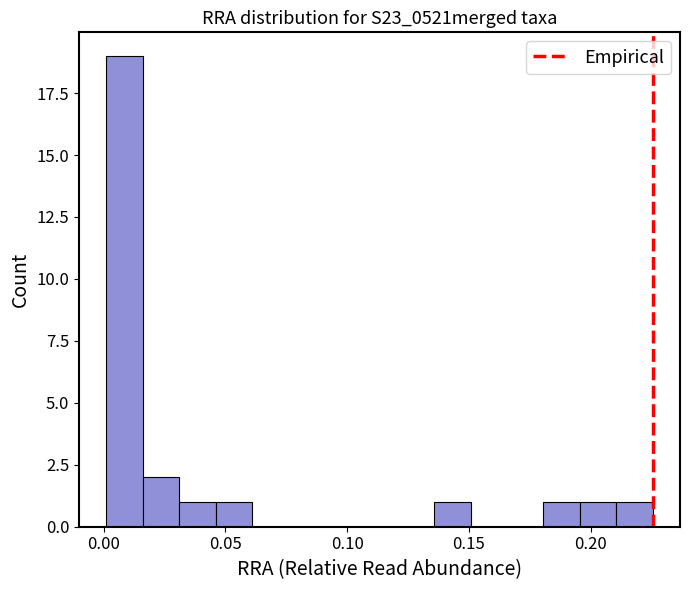

Read against the x-axis, roughly where is the centre of the tallest bar?

0.010